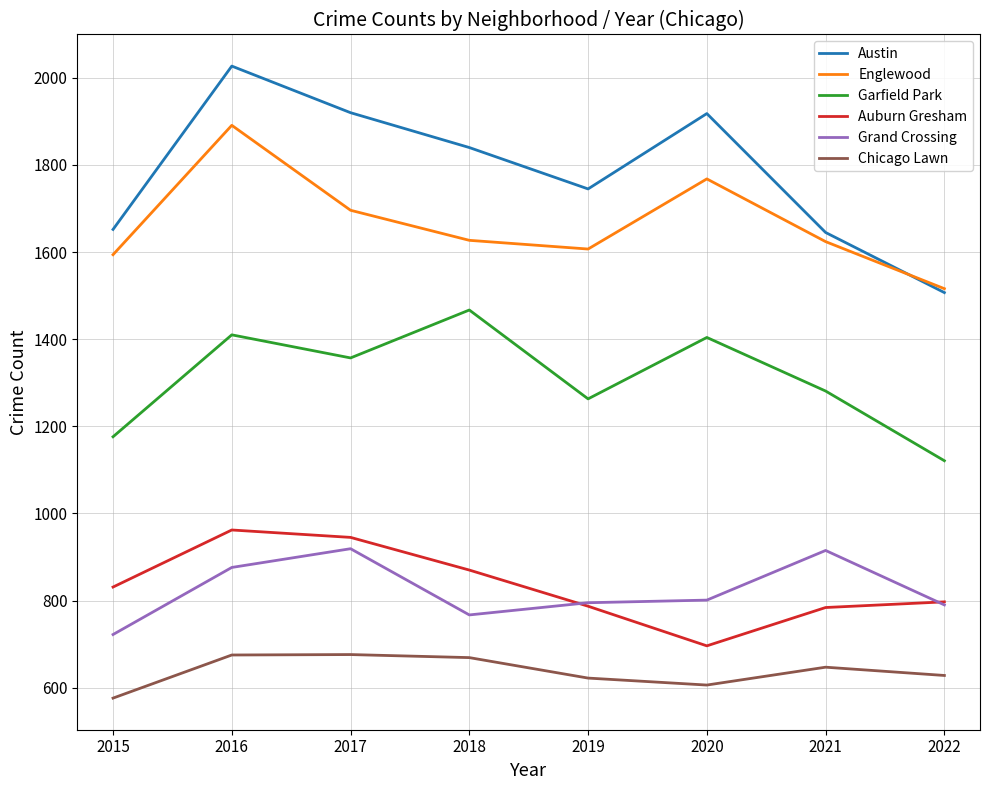

At 2017, list the series in order from smallest to largest.

Chicago Lawn, Grand Crossing, Auburn Gresham, Garfield Park, Englewood, Austin